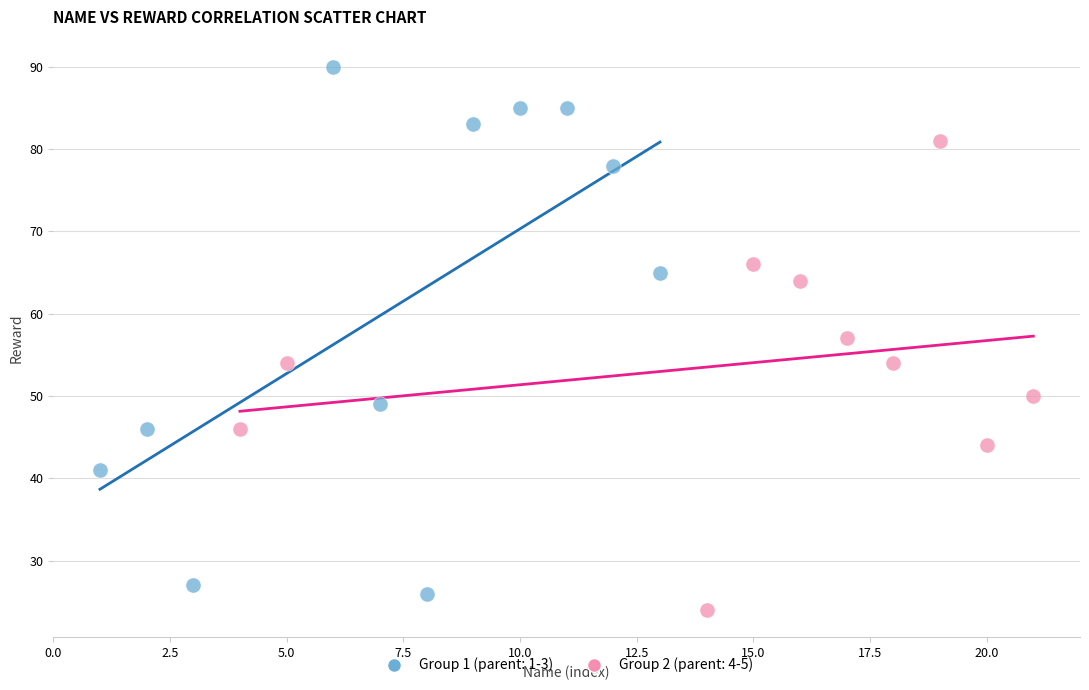

What are all the series names shown in the legend?

Group 1 (parent: 1-3), Group 2 (parent: 4-5)